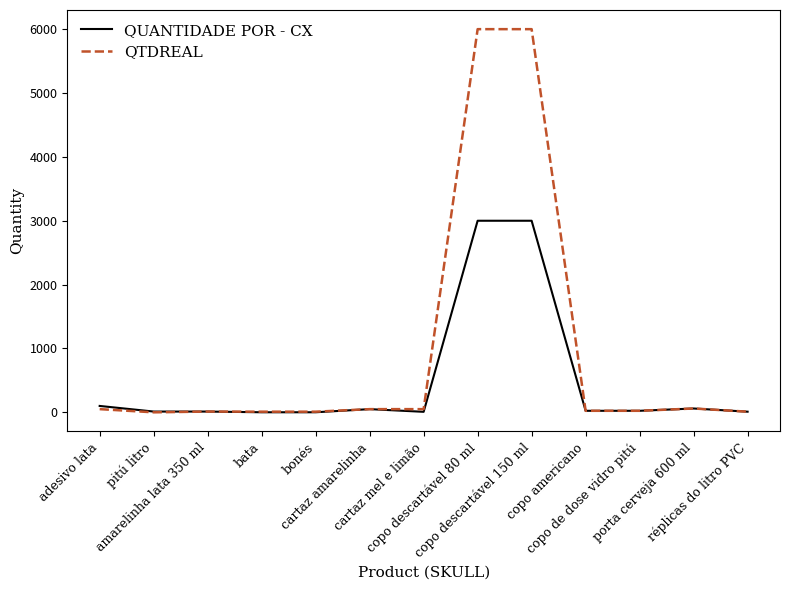

At how many categories does at least one series exceed 2423?

2